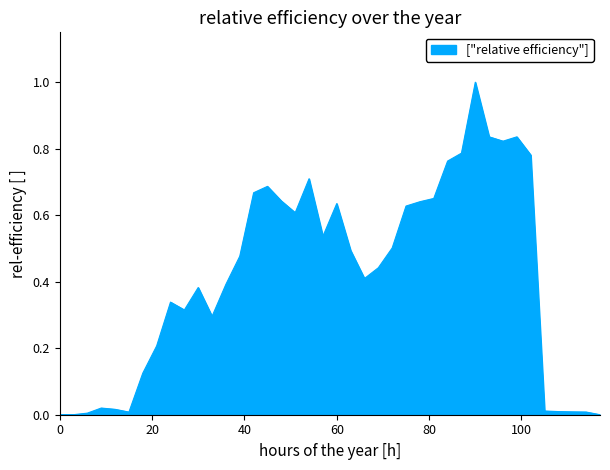

What is the difference between the maximum and minimum values?

1.0